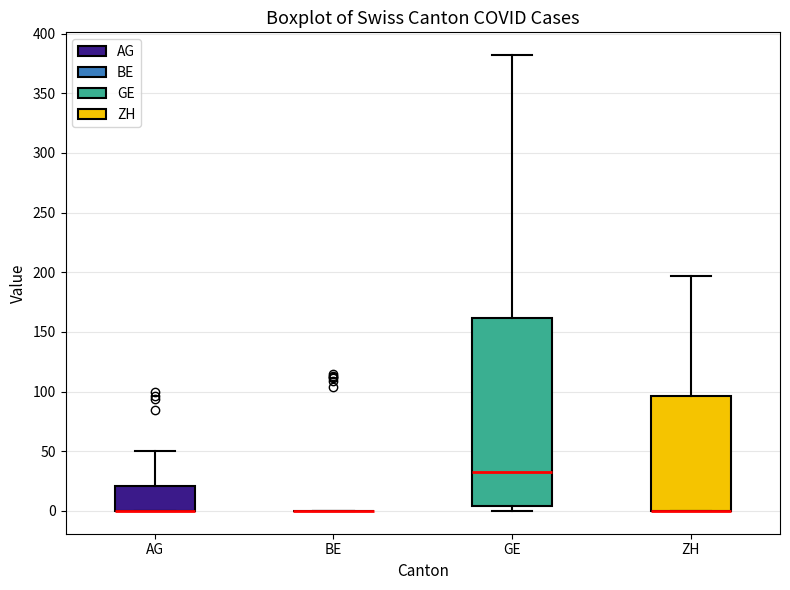

Which box is the tallest, from its lower edge to its upper edge?

GE